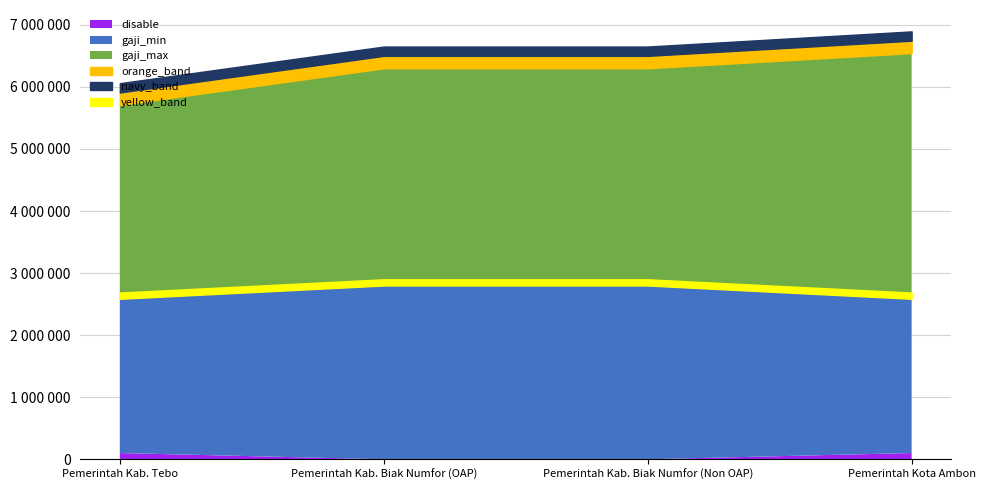

What is the difference between the highest and lowest values at Pemerintah Kota Ambon?

3958199